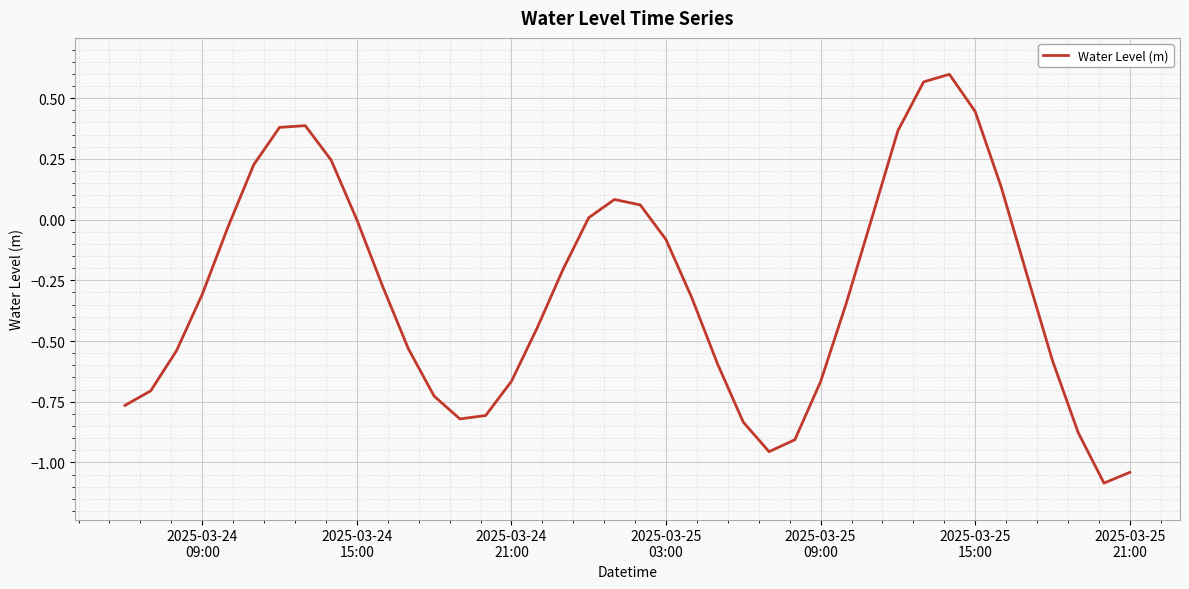

What is the difference between the maximum and minimum values?

1.7